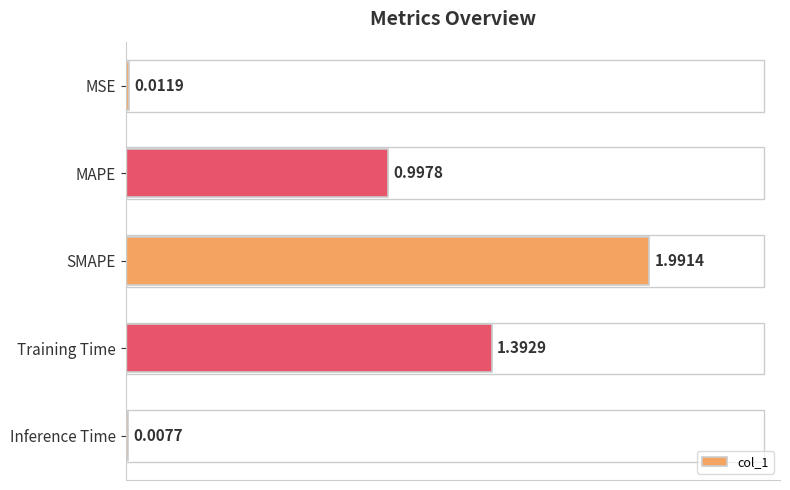

What is the change in value from MSE to Training Time?

+1.4